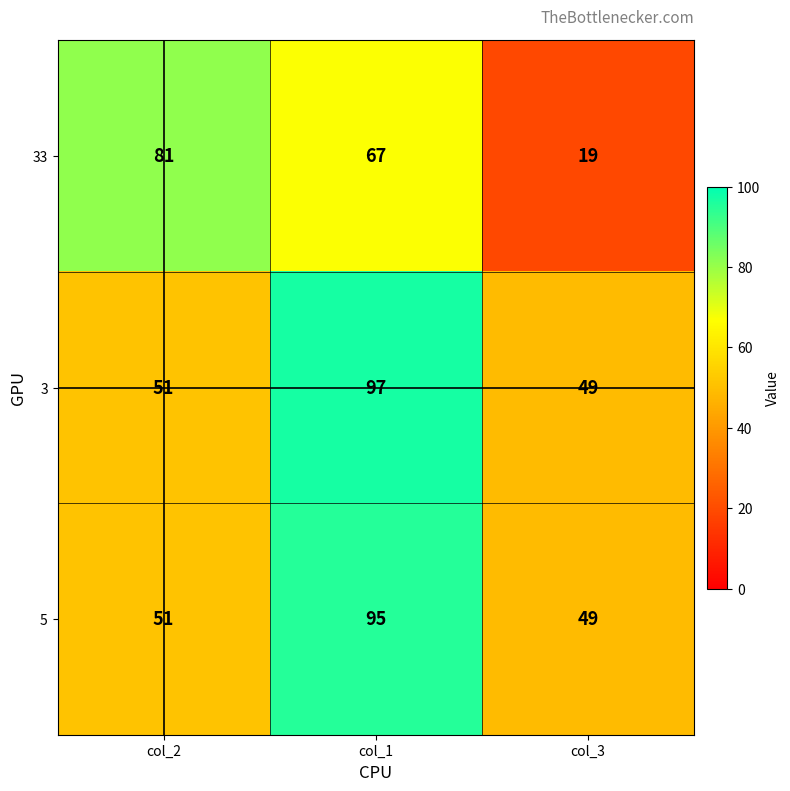

Reading right to left, transcribe all the data shown in this chart.

33: col_3=19	col_1=67	col_2=81
3: col_3=49	col_1=97	col_2=51
5: col_3=49	col_1=95	col_2=51